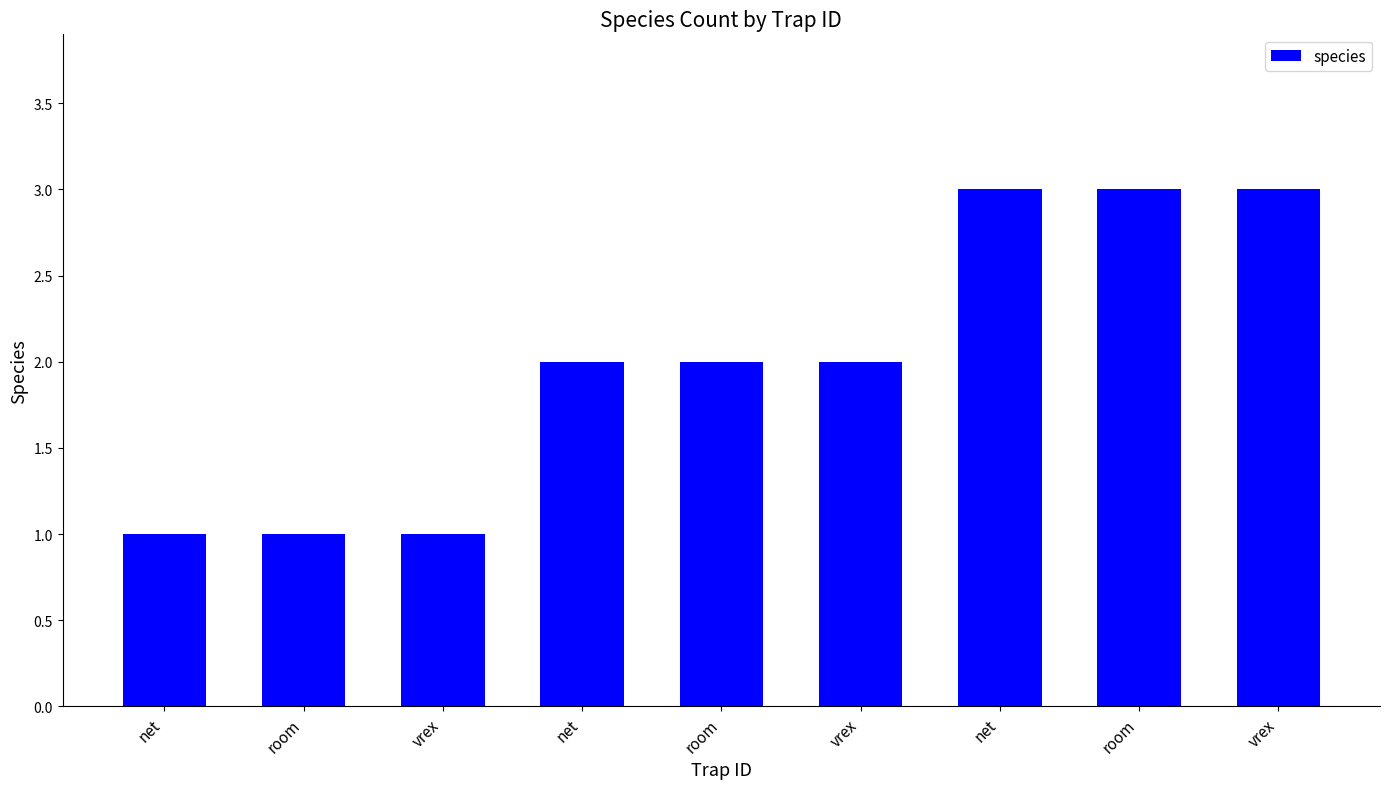

Where is the data nearest to the value 2?

net